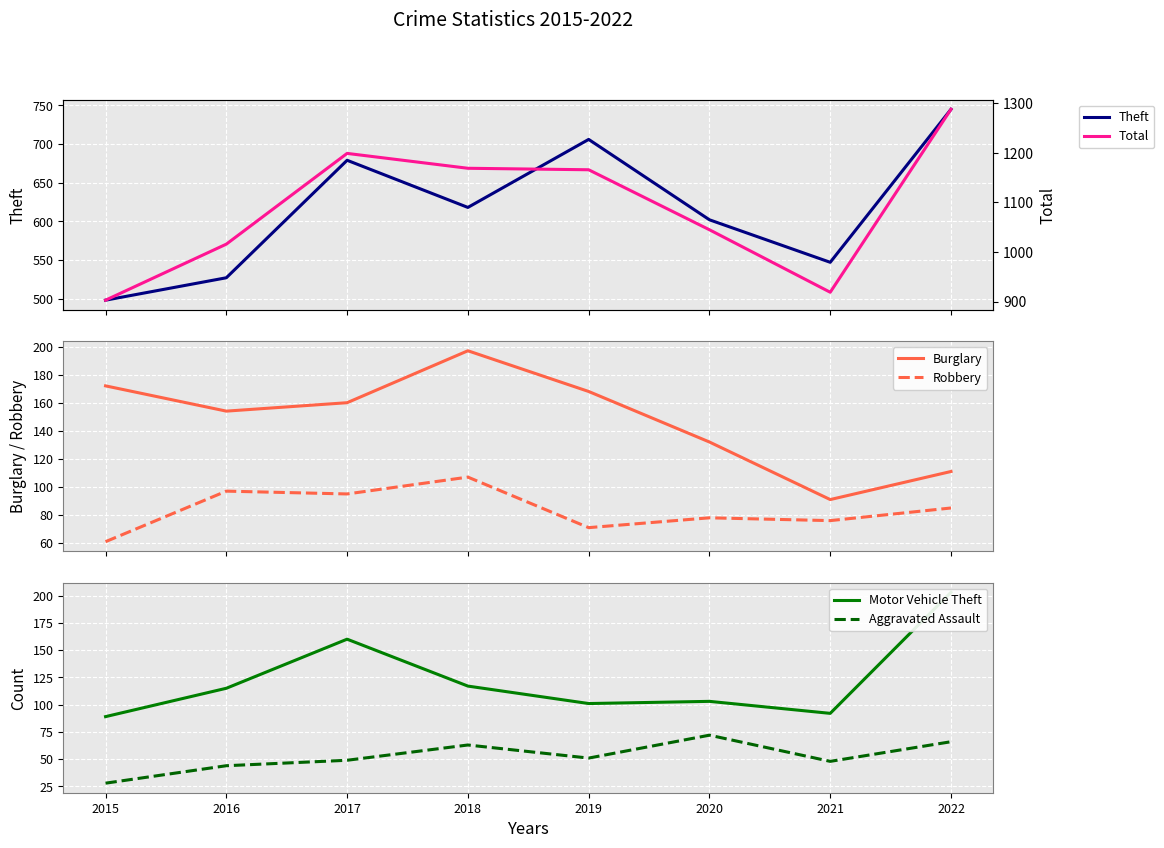

True or false: Robbery has a value of 15 at 2019.

False